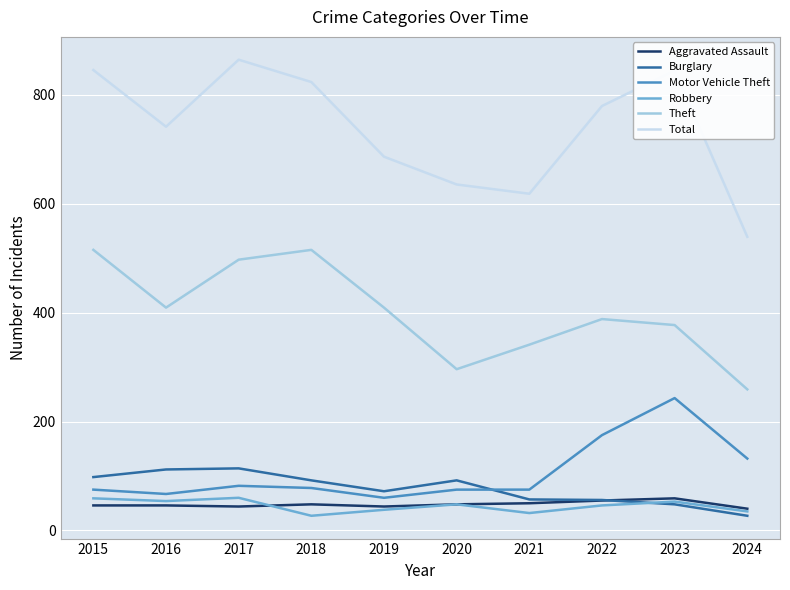

True or false: Motor Vehicle Theft and Theft cross at least once.

False